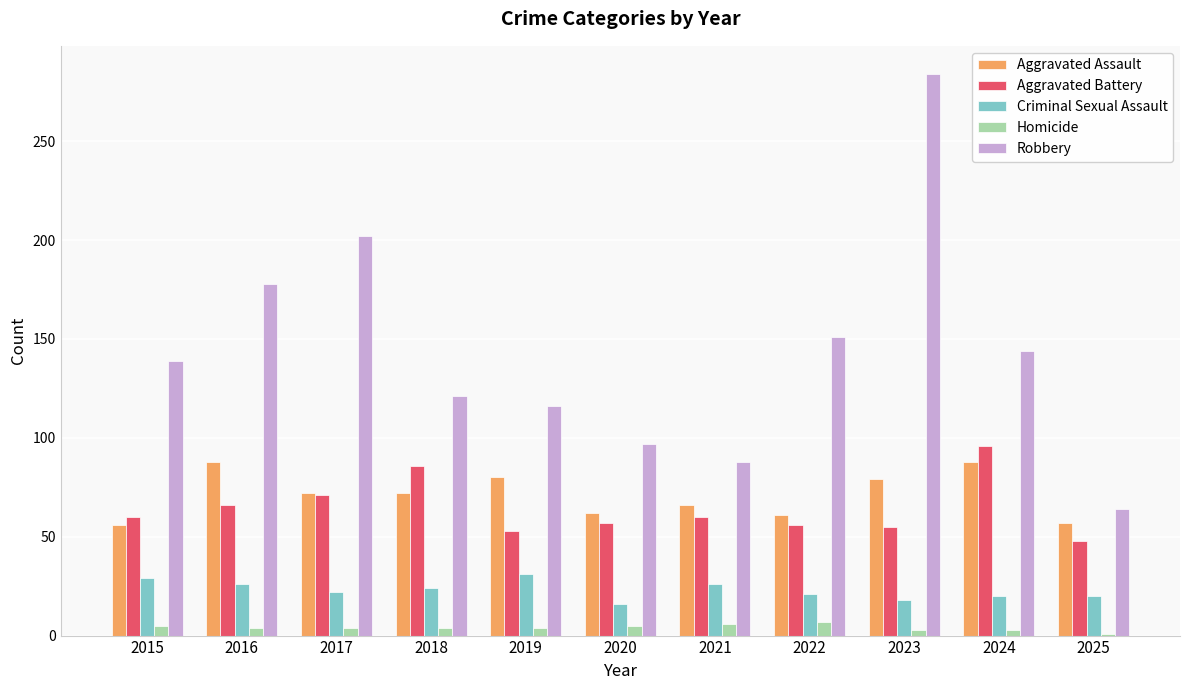

At which category is the sum across all series the highest?

2023